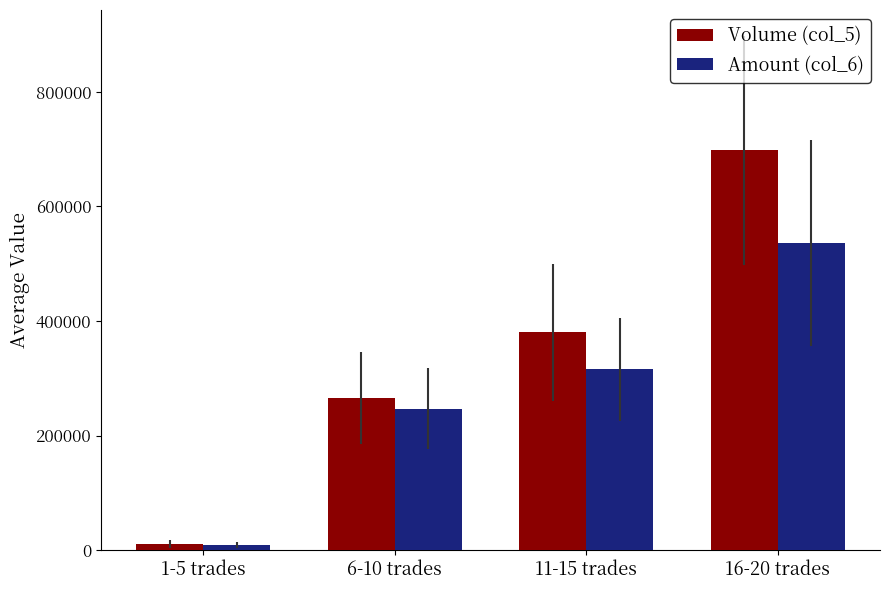

Which series changed the most between 6-10 trades and 16-20 trades?

Volume (col_5)